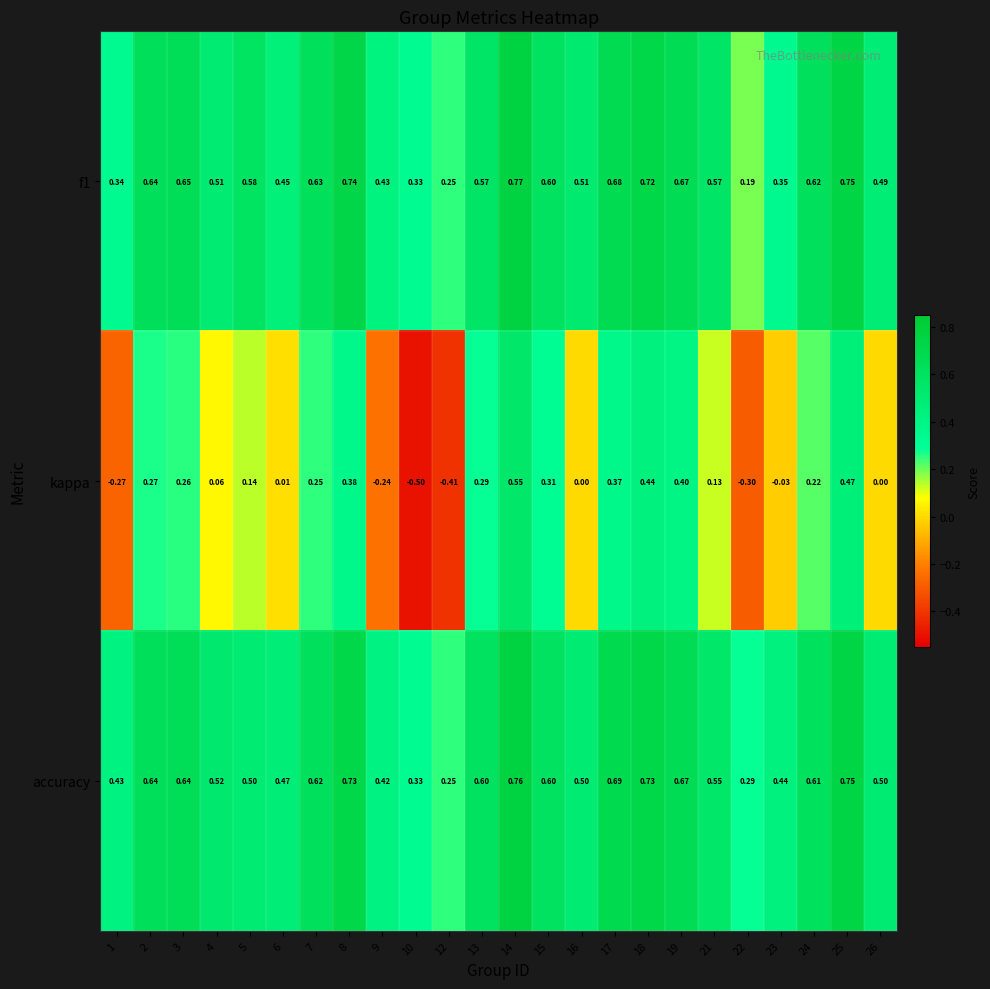

Which series has the largest total across all categories?

accuracy